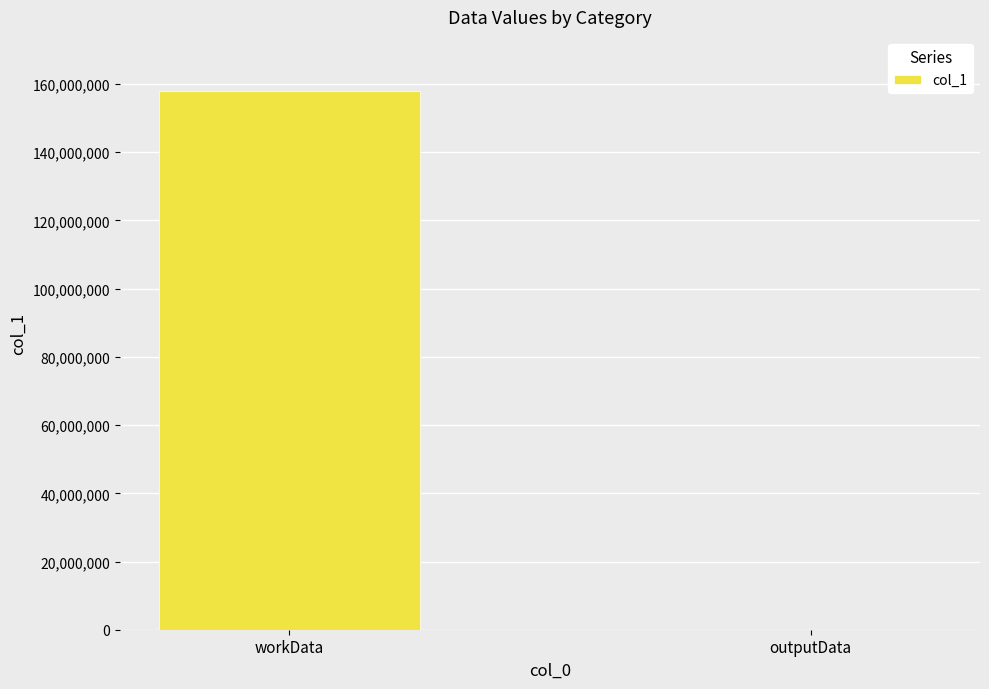

How many data points does each series have?

2